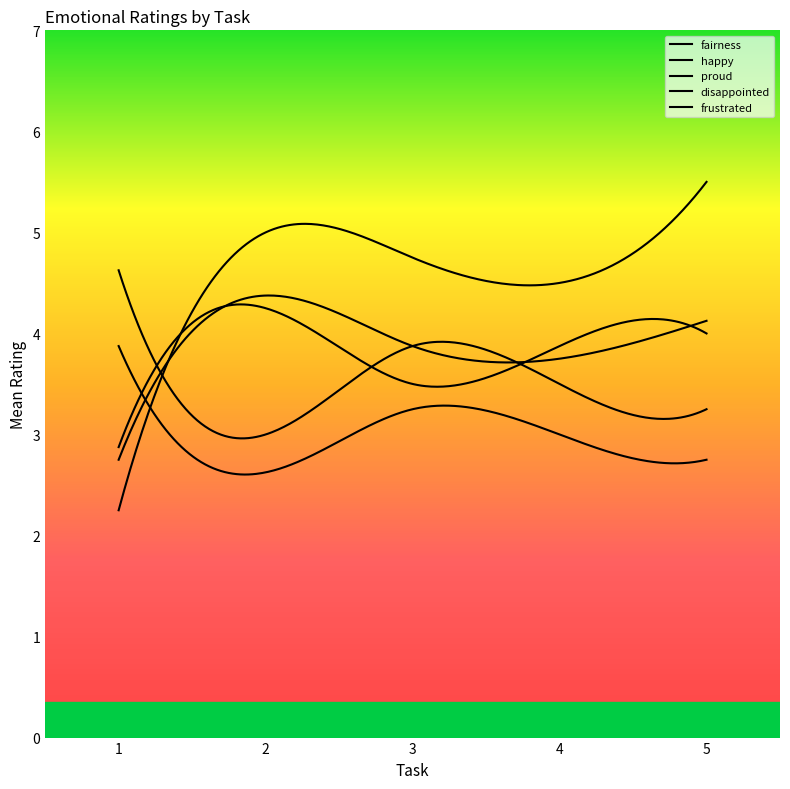

At which category is the sum across all series the highest?

5